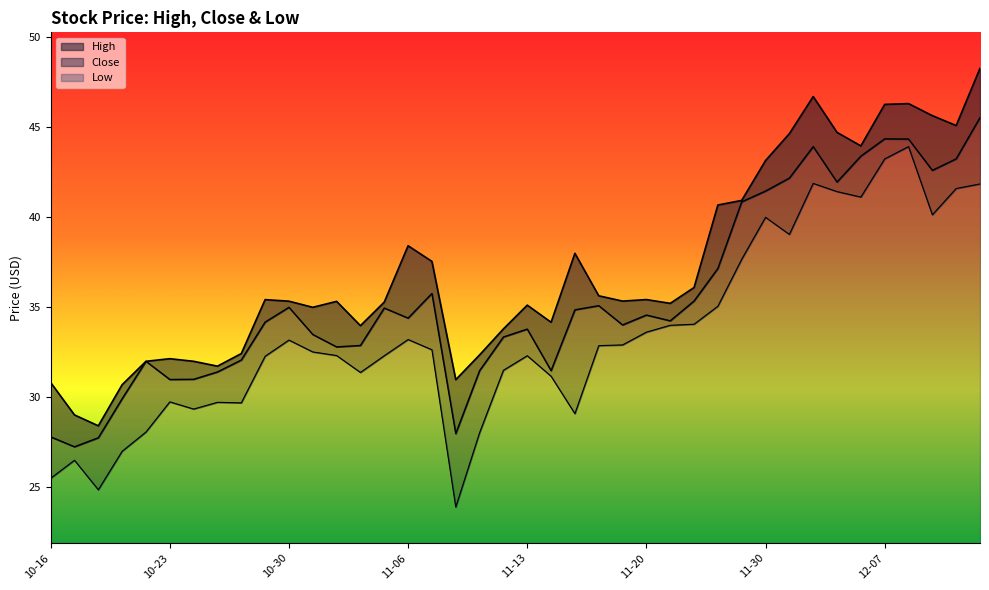

What is the label of the 29th point from the right?

2020-11-02